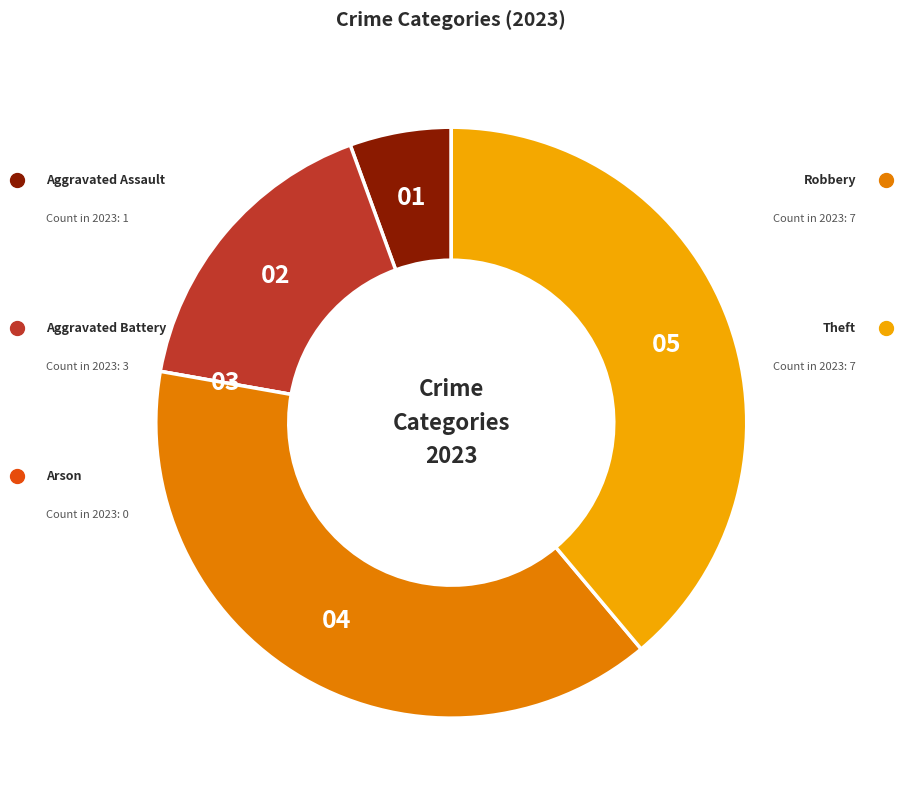

Is there a majority slice in this chart?

No